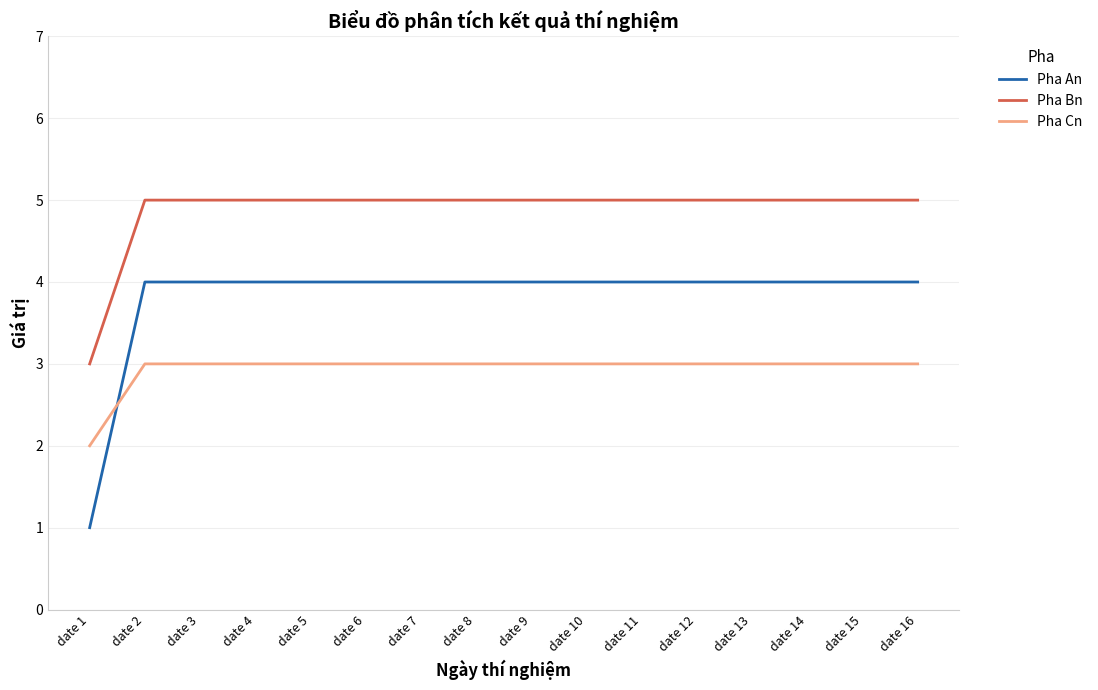

Reading right to left, list all the values displayed in this chart.

Pha An: date 16=4	date 15=4	date 14=4	date 13=4	date 12=4	date 11=4	date 10=4	date 9=4	date 8=4	date 7=4	date 6=4	date 5=4	date 4=4	date 3=4	date 2=4	date 1=1
Pha Bn: date 16=5	date 15=5	date 14=5	date 13=5	date 12=5	date 11=5	date 10=5	date 9=5	date 8=5	date 7=5	date 6=5	date 5=5	date 4=5	date 3=5	date 2=5	date 1=3
Pha Cn: date 16=3	date 15=3	date 14=3	date 13=3	date 12=3	date 11=3	date 10=3	date 9=3	date 8=3	date 7=3	date 6=3	date 5=3	date 4=3	date 3=3	date 2=3	date 1=2